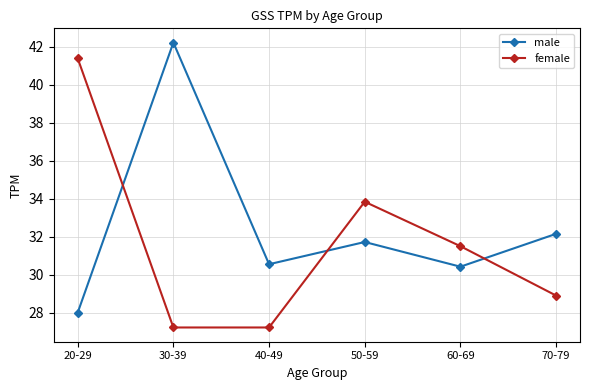

Does the chart display data point markers on the line(s)?

Yes